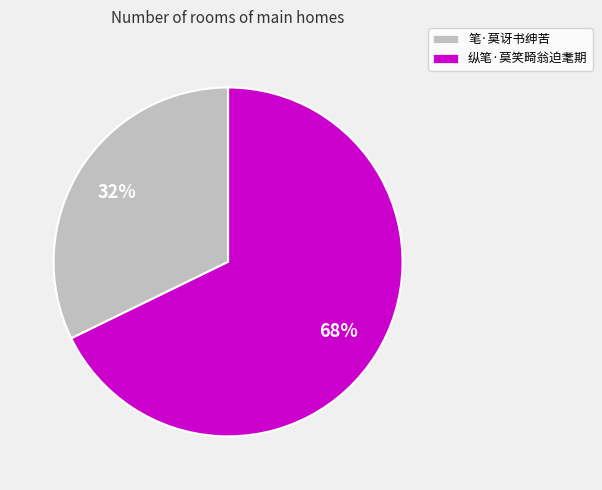

To the nearest percent, what percentage of the pie is 纵笔·莫笑畸翁迫耄期?

68%